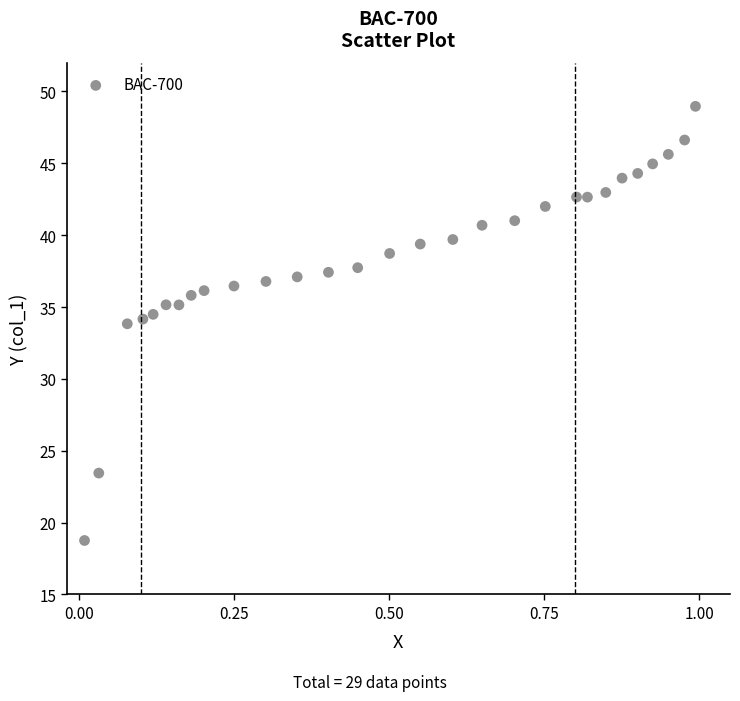

What is the range of X values (max minus min)?

1.0